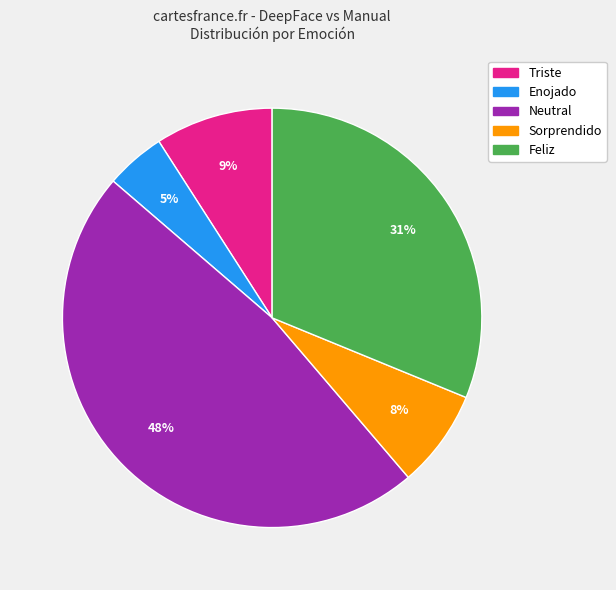

How many slices are in this pie chart?

5